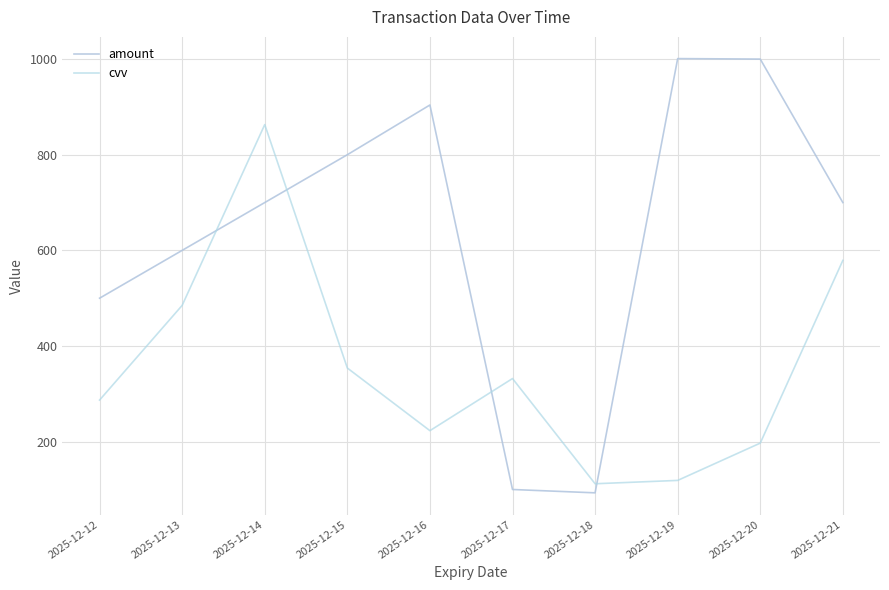

What is the difference between the second highest and minimum values in the cvv series?

467